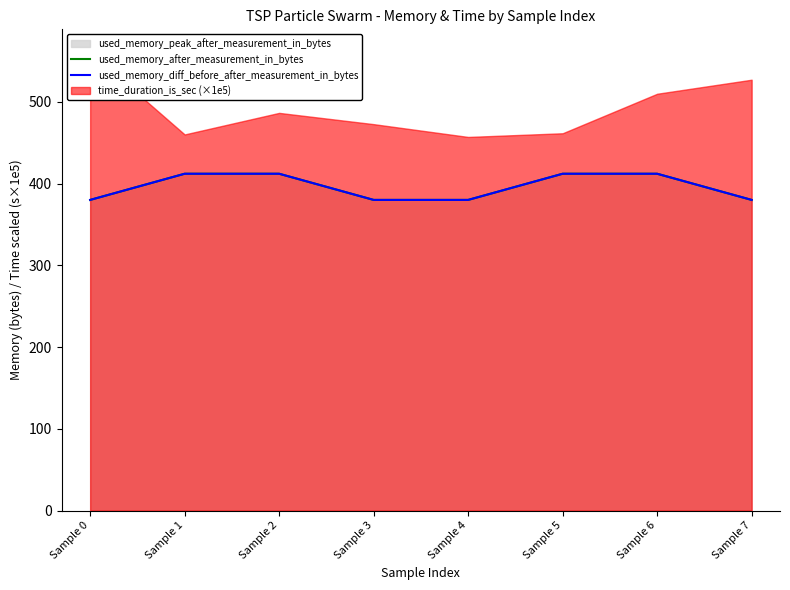

True or false: used_memory_diff_before_after_measurement_in_bytes has a value of 412 at Sample 1.

True